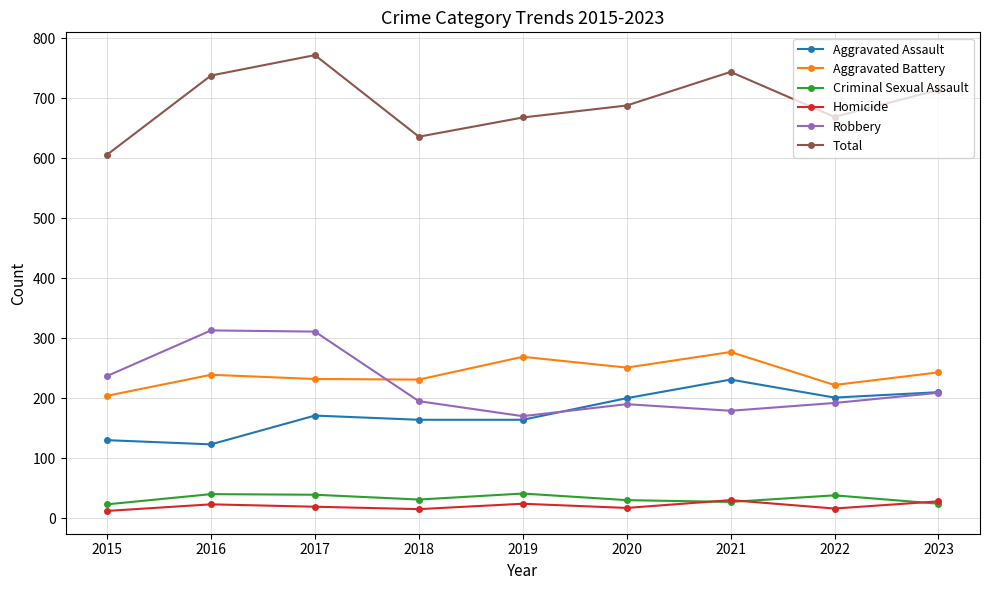

What are all the series names shown in the legend?

Aggravated Assault, Aggravated Battery, Criminal Sexual Assault, Homicide, Robbery, Total